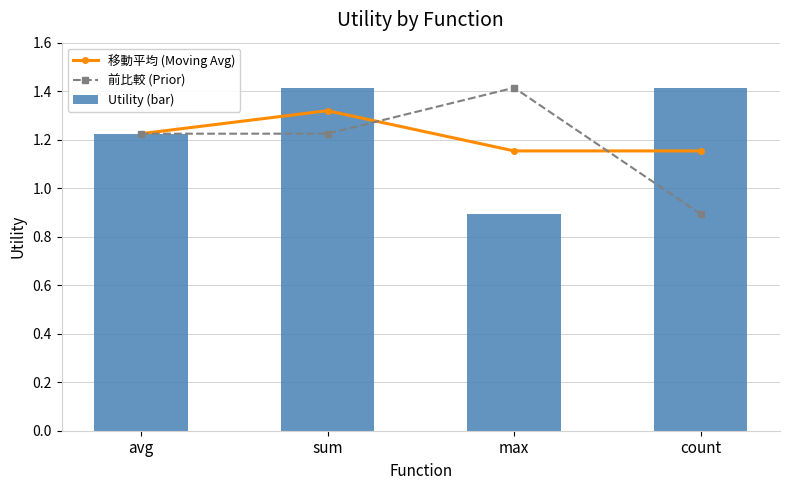

Reading left to right, list all the values displayed in this chart.

移動平均 (Moving Avg): avg=1.2	sum=1.3	max=1.2	count=1.2
前比較 (Prior): avg=1.2	sum=1.2	max=1.4	count=0.9
Utility (bar): avg=1.2	sum=1.4	max=0.9	count=1.4